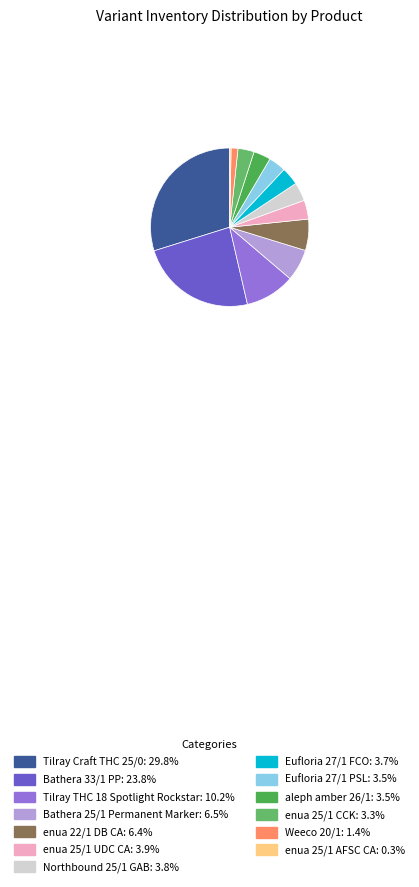

The Tilray THC 18 Spotlight Rockstar slice represents 10% of the pie. True or false?

True